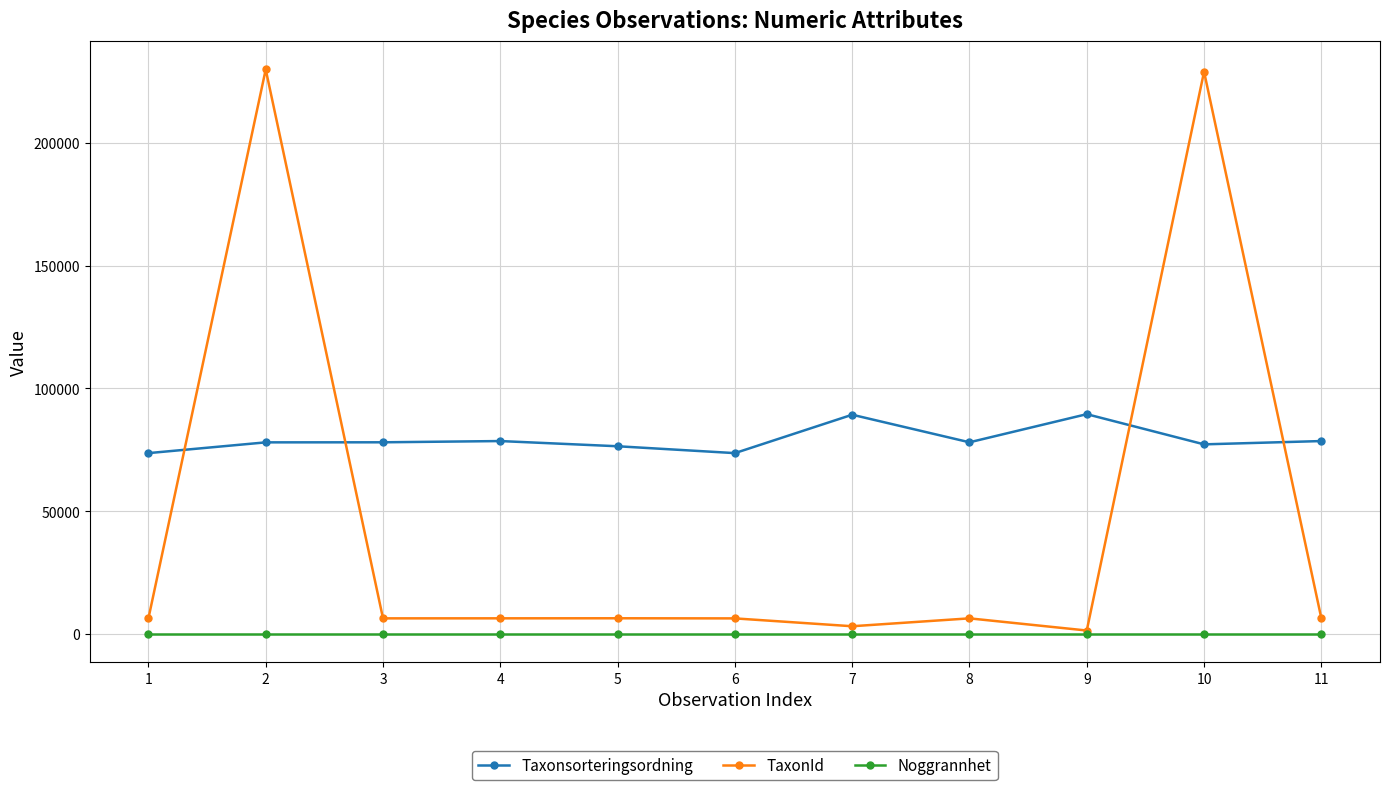

Is the value of Noggrannhet at 4 greater than the value of Taxonsorteringsordning at 5?

No